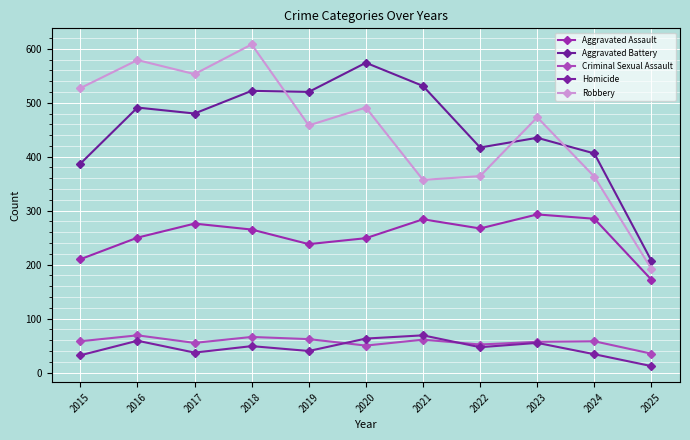

Is it true that Aggravated Battery equals 890 at 2018?

False